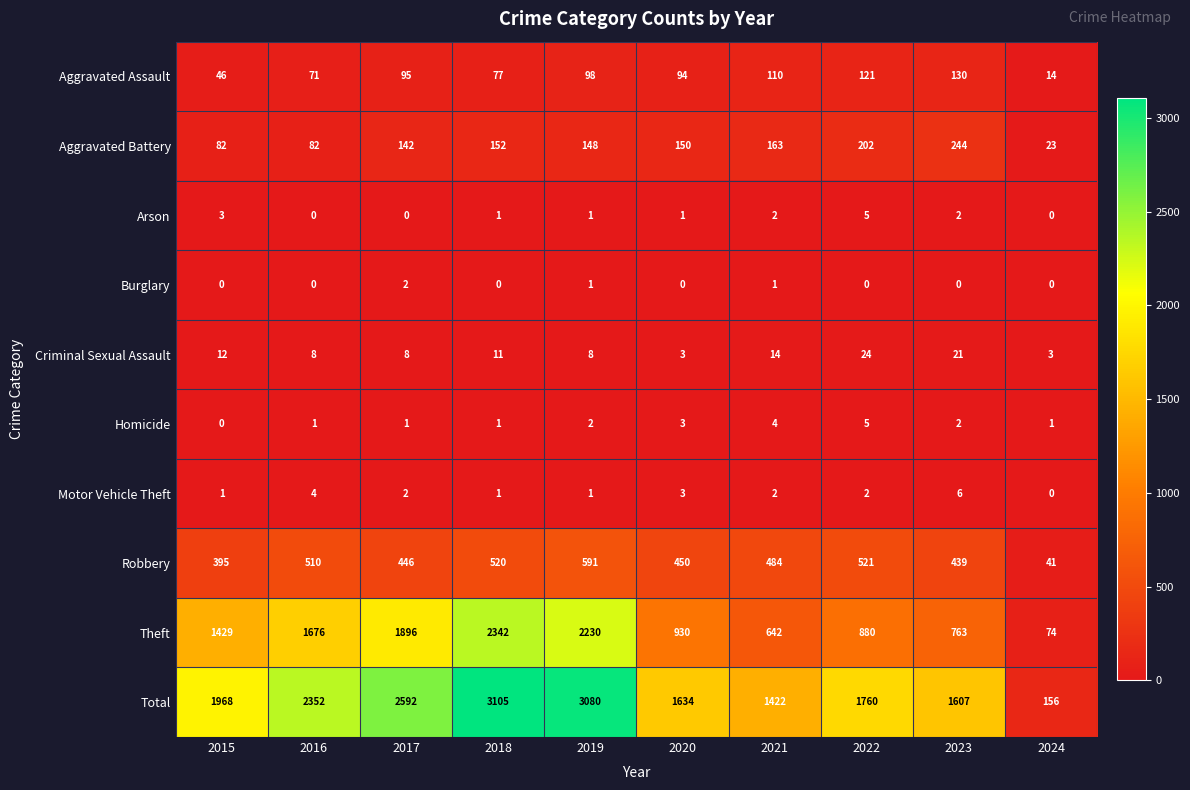

Which series has the largest total across all categories?

Total